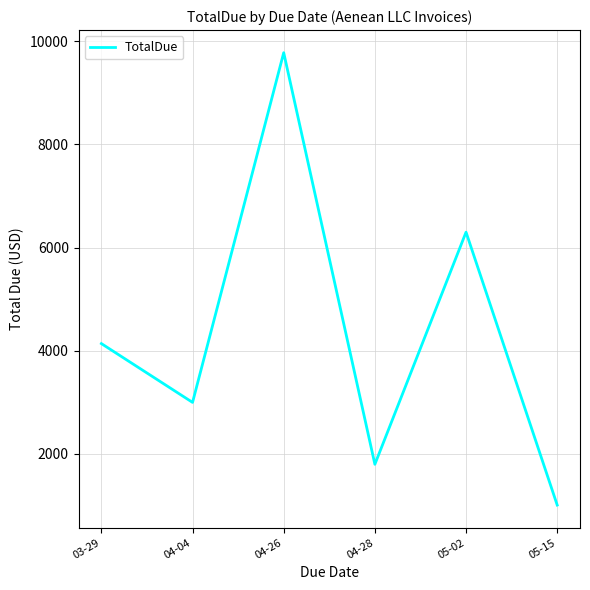

What is the minimum value shown in the chart?

1009.8